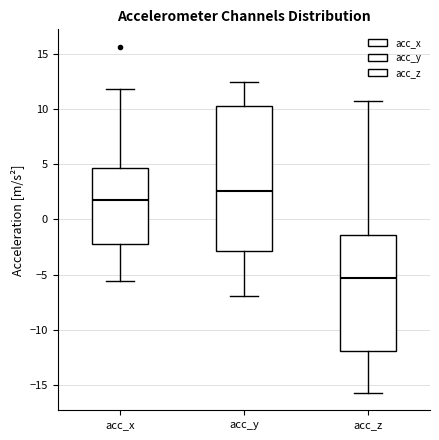

Where does the median line of the box for acc_y sit on the y-axis? The values are not printed on the chart, so give them approximately, as read against the axis.

2.5